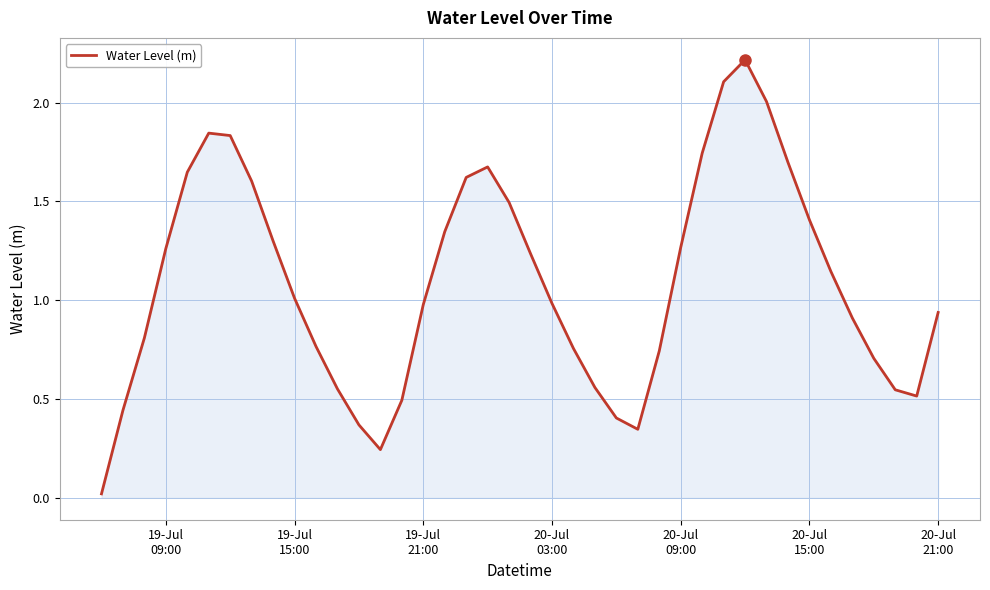

How many lines are shown in the chart?

1